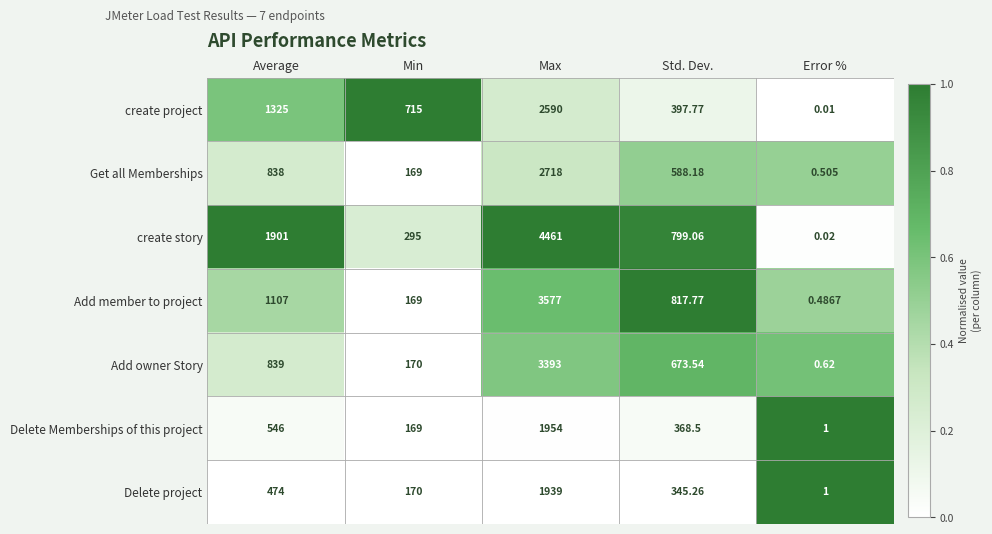

Which series has the widest spread of values?

create story